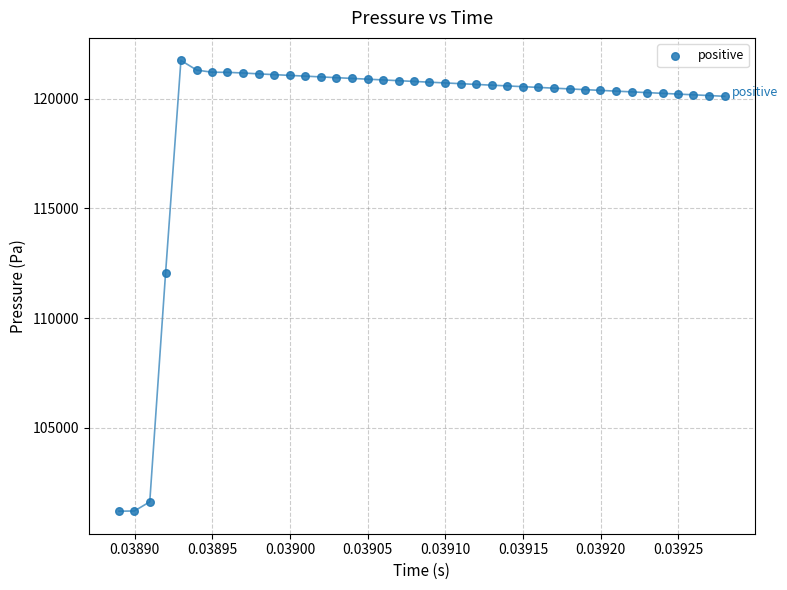

What is the range of Y values (max minus min)?

20542.6